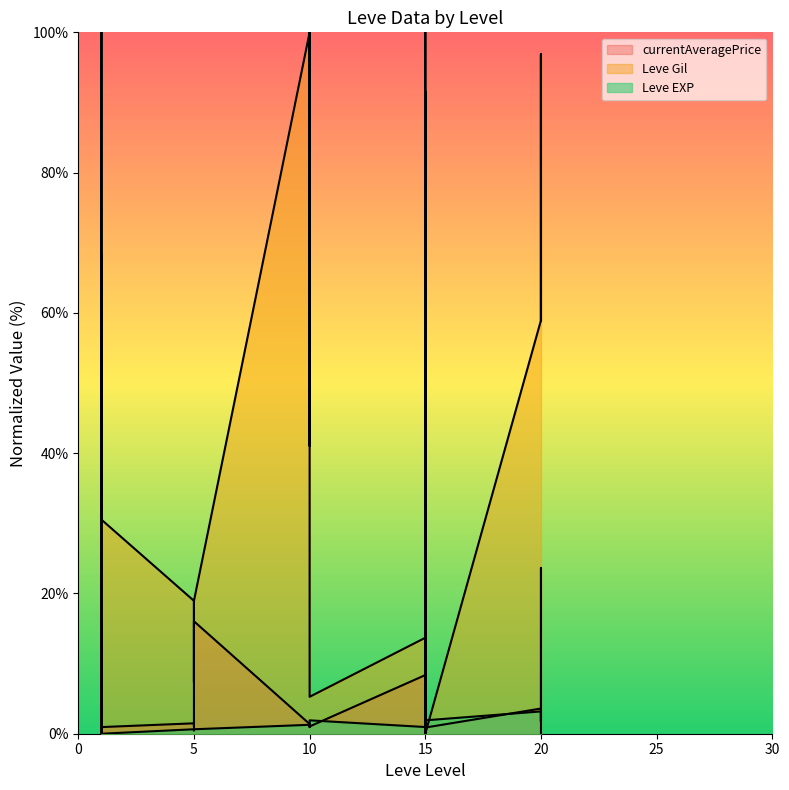

At which category does currentAveragePrice reach its first local peak?

1